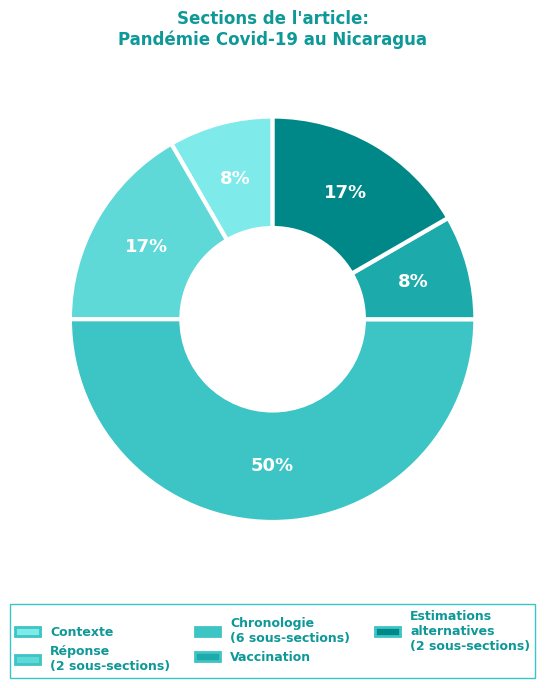

To the nearest percent, what is the average slice percentage?

20%